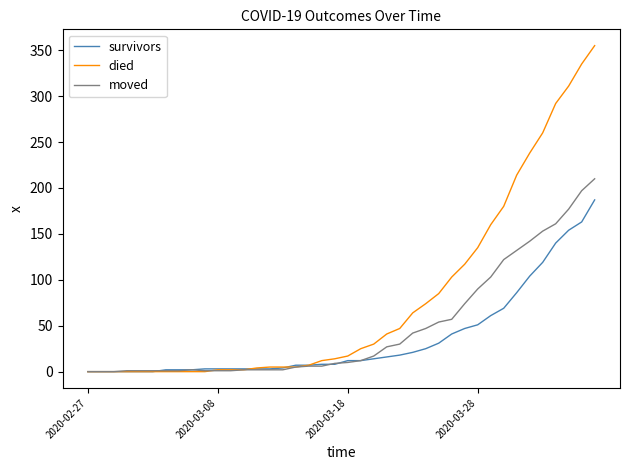

Which series has the widest spread of values?

died